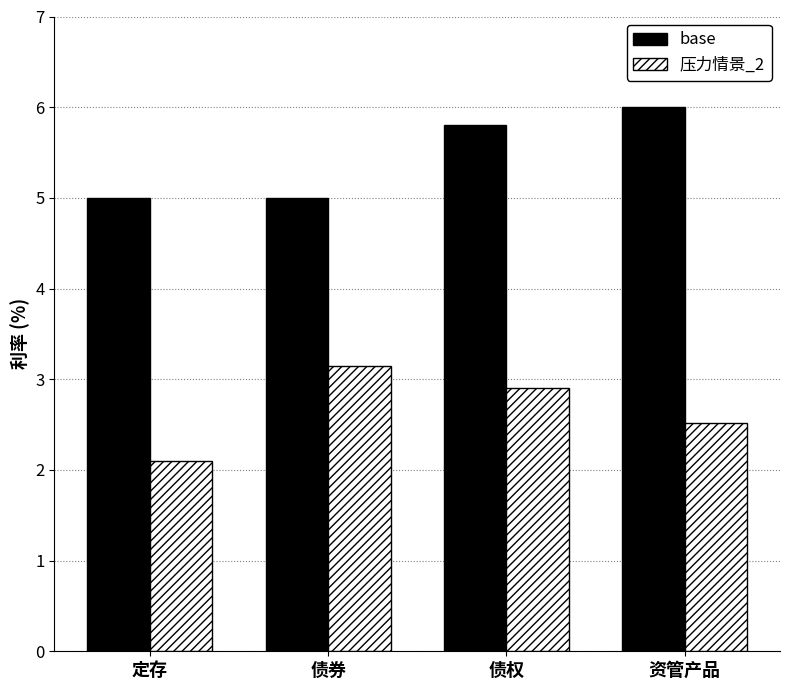

What is the sum of all base values?

21.8